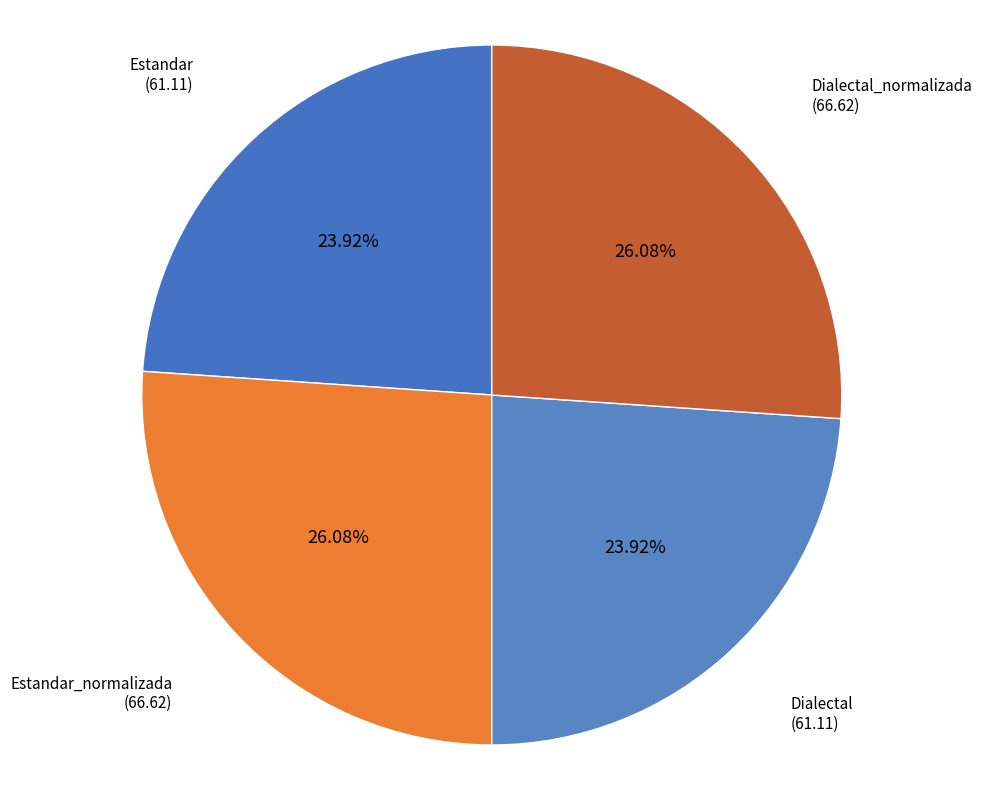

Is the sum of Estandar_normalizada and Dialectal_normalizada greater than half?

Yes